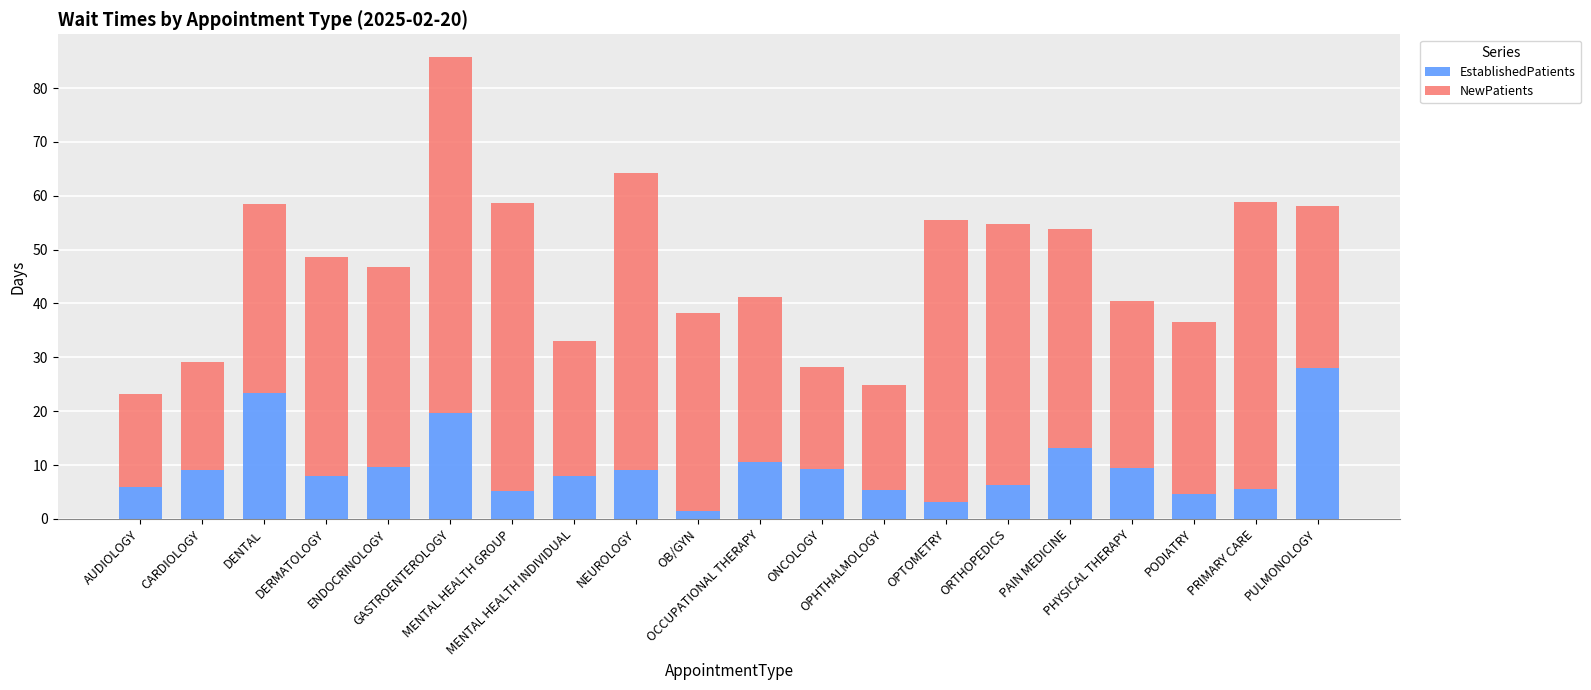

What is the difference between the maximum and minimum values in the EstablishedPatients series?

26.7